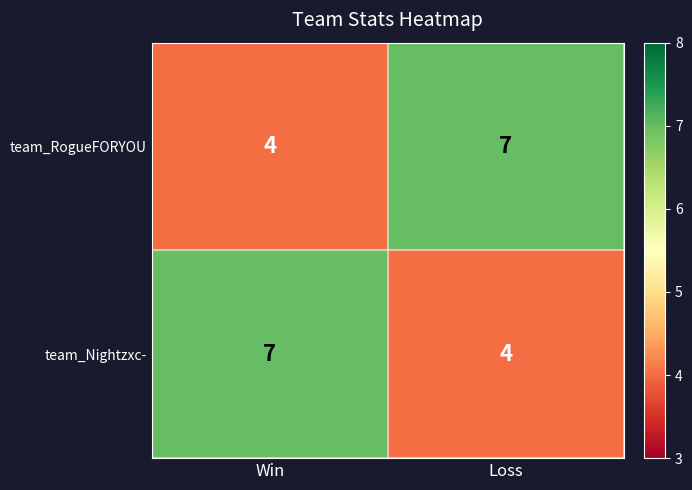

The team_RogueFORYOU series shows 12 at Loss. True or false?

False